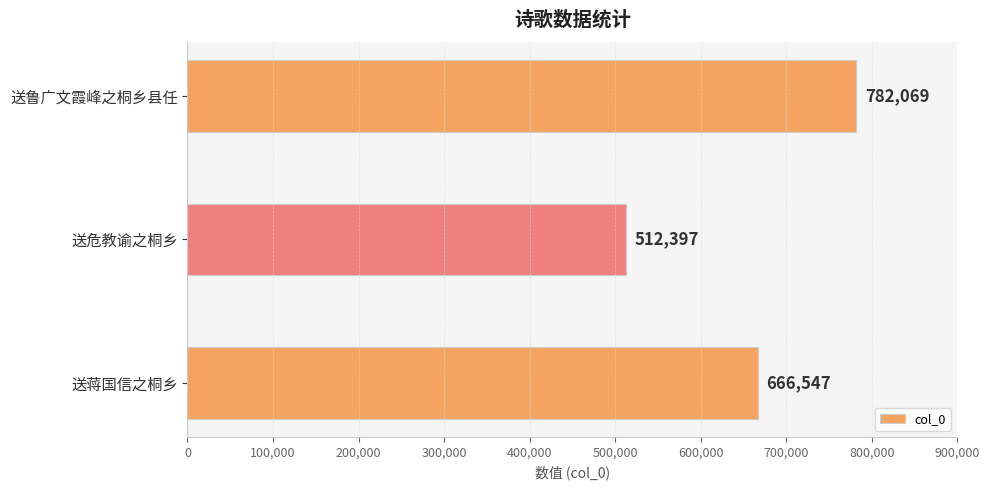

What is the difference between the values at 送危教谕之桐乡 and 送蒋国信之桐乡?

154150